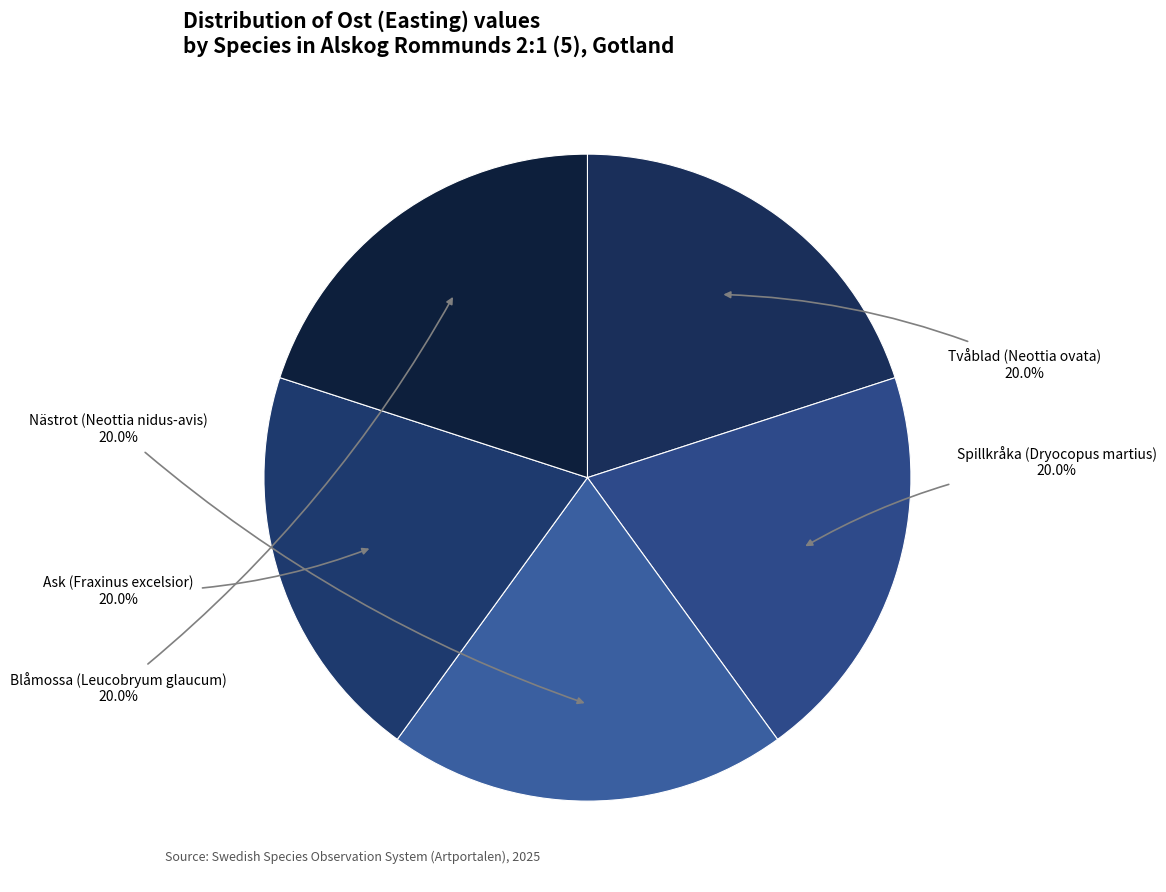

Count the number of slices in the pie.

5